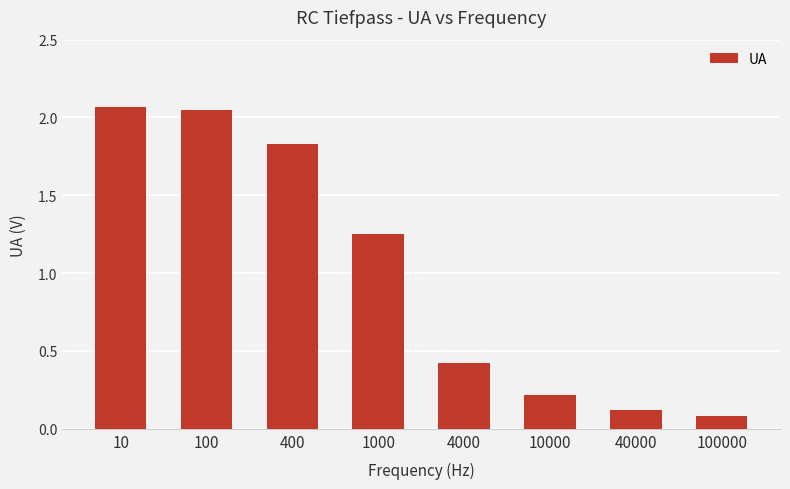

What is the change in value from 400 to 40000?

-1.7